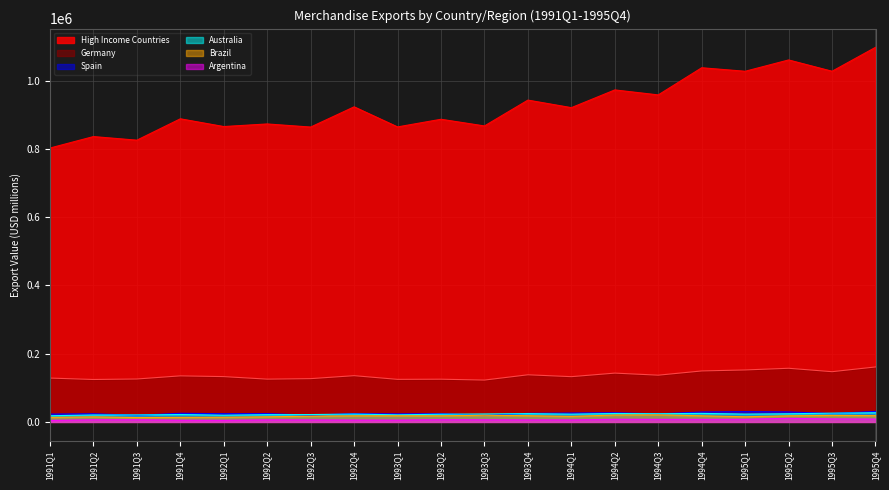

Reading right to left, transcribe all the data shown in this chart.

Argentina: 1995Q4=8318.2	1995Q3=8773.2	1995Q2=10530.9	1995Q1=7710.3	1994Q4=7500.4	1994Q3=7507.7	1994Q2=7747.6	1994Q1=5828.2	1993Q4=6003.5	1993Q3=6154.2	1993Q2=6616.0	1993Q1=5379.6	1992Q4=5518.3	1992Q3=5932.8	1992Q2=6078.7	1992Q1=4724.4	1991Q4=5084.4	1991Q3=6372.0	1991Q2=6318.7	1991Q1=4416.5
Australia: 1995Q4=26892.6	1995Q3=25646.2	1995Q2=23880.0	1995Q1=22963.5	1994Q4=24981.8	1994Q3=24008.9	1994Q2=24684.2	1994Q1=22817.8	1993Q4=24367.7	1993Q3=23222.1	1993Q2=22591.8	1993Q1=20730.8	1992Q4=22973.1	1992Q3=21573.6	1992Q2=21266.9	1992Q1=19736.2	1991Q4=21662.5	1991Q3=20409.0	1991Q2=20387.4	1991Q1=18101.6
Brazil: 1995Q4=18388.0	1995Q3=19076.6	1995Q2=17898.2	1995Q1=15134.9	1994Q4=17965.4	1994Q3=20773.9	1994Q2=20167.5	1994Q1=16173.7	1993Q4=18205.4	1993Q3=19546.9	1993Q2=17840.1	1993Q1=17997.3	1992Q4=17841.4	1992Q3=16769.2	1992Q2=15023.2	1992Q1=13636.1	1991Q4=13268.1	1991Q3=12690.1	1991Q2=14826.6	1991Q1=13168.8
Germany: 1995Q4=161015.9	1995Q3=147134.9	1995Q2=157165.2	1995Q1=152234.6	1994Q4=149312.4	1994Q3=136930.0	1994Q2=142979.9	1994Q1=132587.9	1993Q4=138072.7	1993Q3=122607.9	1993Q2=125138.2	1993Q1=124669.3	1992Q4=135481.7	1992Q3=126803.1	1992Q2=125334.7	1992Q1=132749.3	1991Q4=134934.8	1991Q3=125759.3	1991Q2=124296.2	1991Q1=128468.0
Spain: 1995Q4=30778.1	1995Q3=24791.7	1995Q2=29252.1	1995Q1=30101.7	1994Q4=29090.3	1994Q3=23523.5	1994Q2=26892.3	1994Q1=26027.8	1993Q4=25010.7	1993Q3=19891.8	1993Q2=24210.0	1993Q1=23607.9	1992Q4=24482.7	1992Q3=19821.6	1992Q2=24301.4	1992Q1=24084.9	1991Q4=25304.8	1991Q3=19345.4	1991Q2=23912.6	1991Q1=22882.7
High Income Countries: 1995Q4=1097183.0	1995Q3=1027141.0	1995Q2=1060211.0	1995Q1=1027057.0	1994Q4=1037363.0	1994Q3=957811.8	1994Q2=972419.7	1994Q1=920491.4	1993Q4=942596.4	1993Q3=866902.8	1993Q2=886463.0	1993Q1=864076.9	1992Q4=922907.6	1992Q3=863644.0	1992Q2=872738.1	1992Q1=865141.1	1991Q4=887836.5	1991Q3=825245.3	1991Q2=835756.3	1991Q1=802212.5